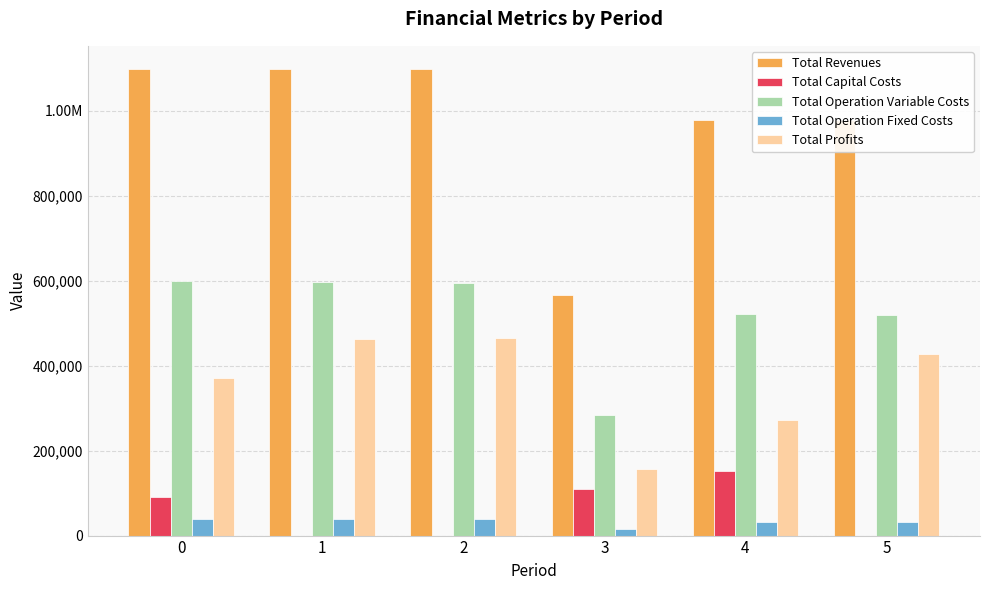

At which label is Total Profits closest to 310799?

4